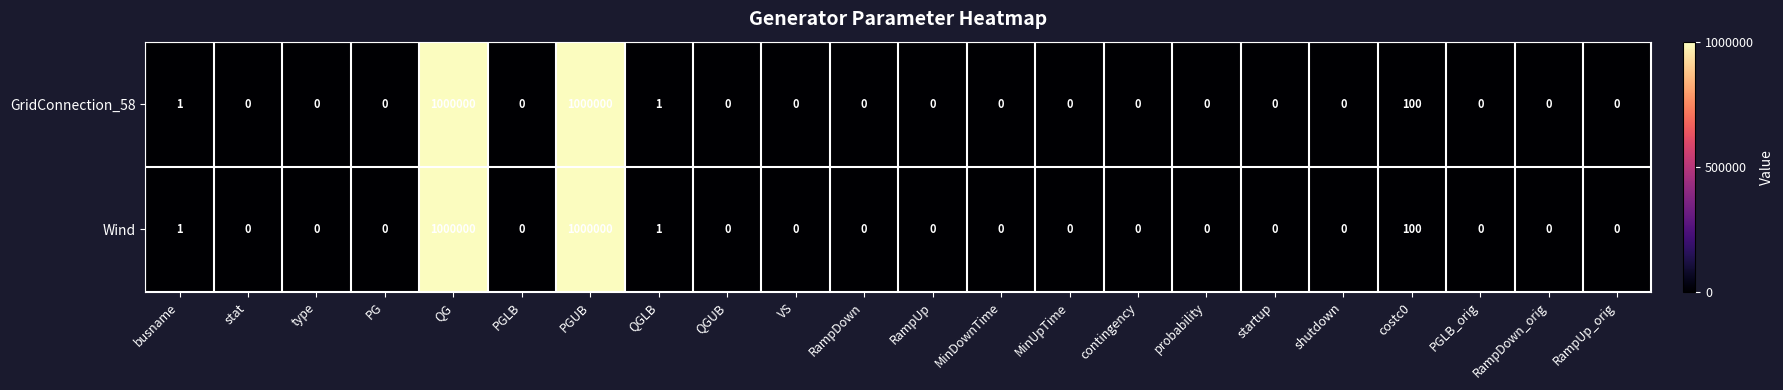

True or false: Wind has a value of 0 at PG.

True